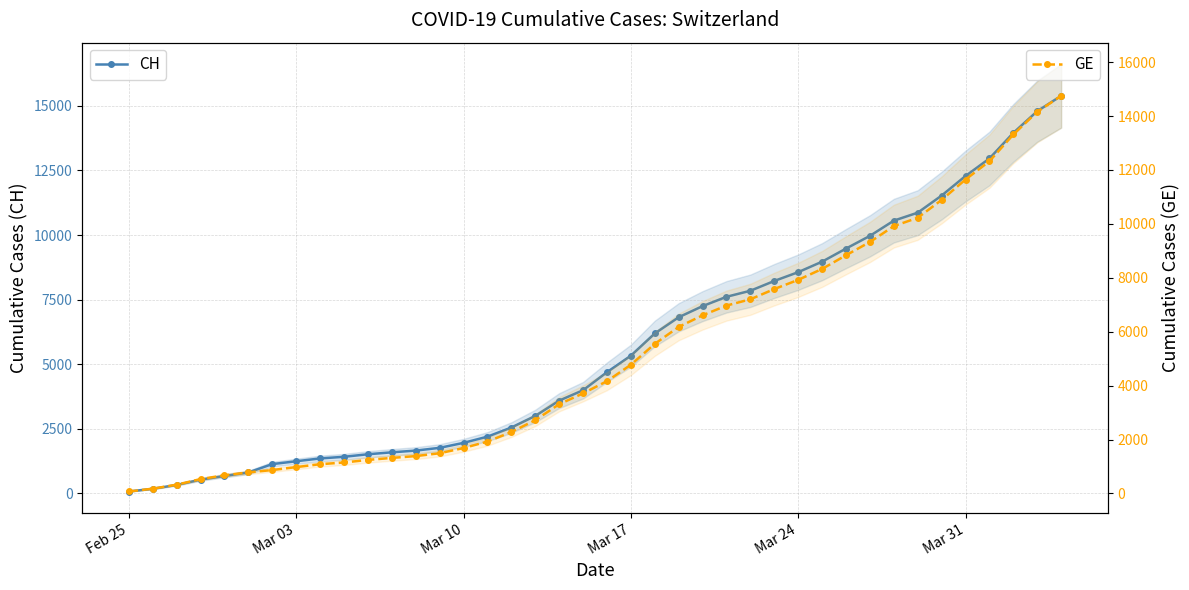

What is the highest value of the CH series?

15390